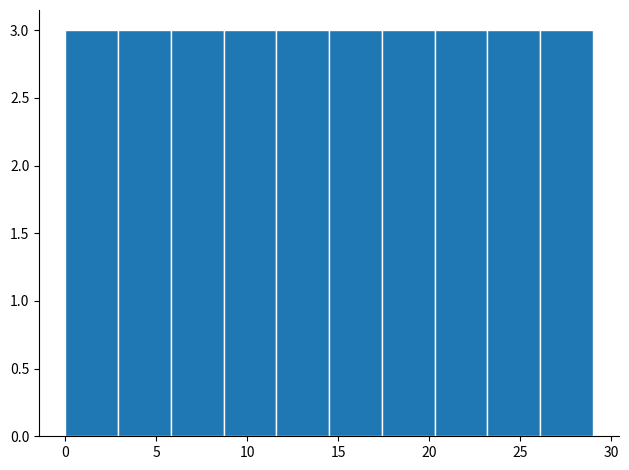

Reading left to right, transcribe this chart: for each bar, give the range it covers on the x-axis and its height. Neither the bar edges nor the heights are printed on the chart, so give them approximately, as read against the axes.

0.0 to 2.9: 3
2.9 to 5.8: 3
5.8 to 8.7: 3
8.7 to 11.6: 3
11.6 to 14.5: 3
14.5 to 17.4: 3
17.4 to 20.3: 3
20.3 to 23.2: 3
23.2 to 26.1: 3
26.1 to 29.0: 3